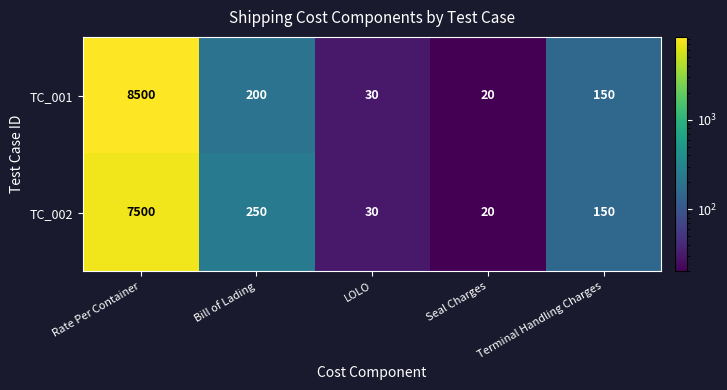

Which category has the highest value across all series?

Rate Per Container